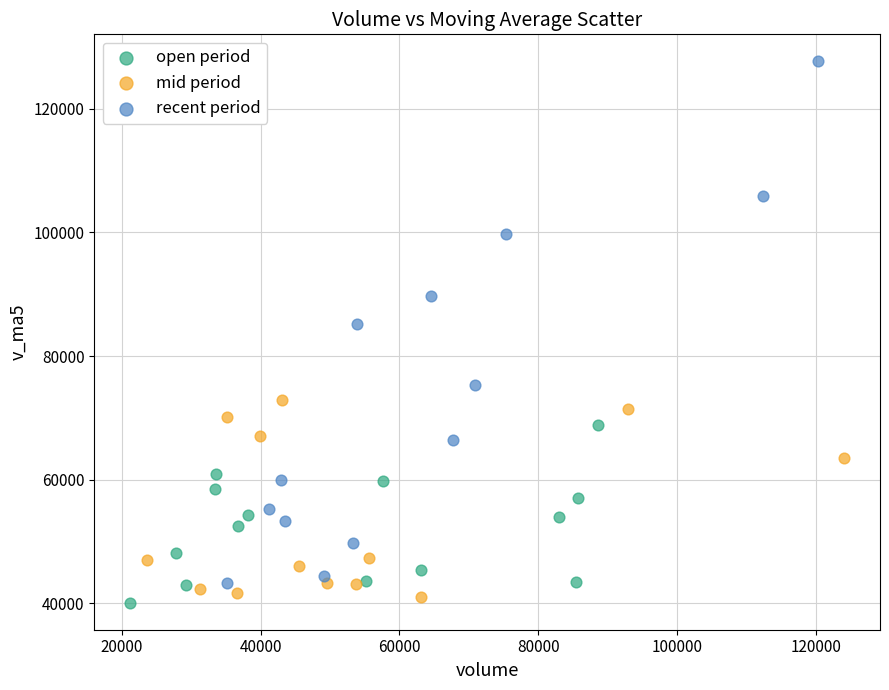

Which series reaches the maximum Y coordinate?

recent period